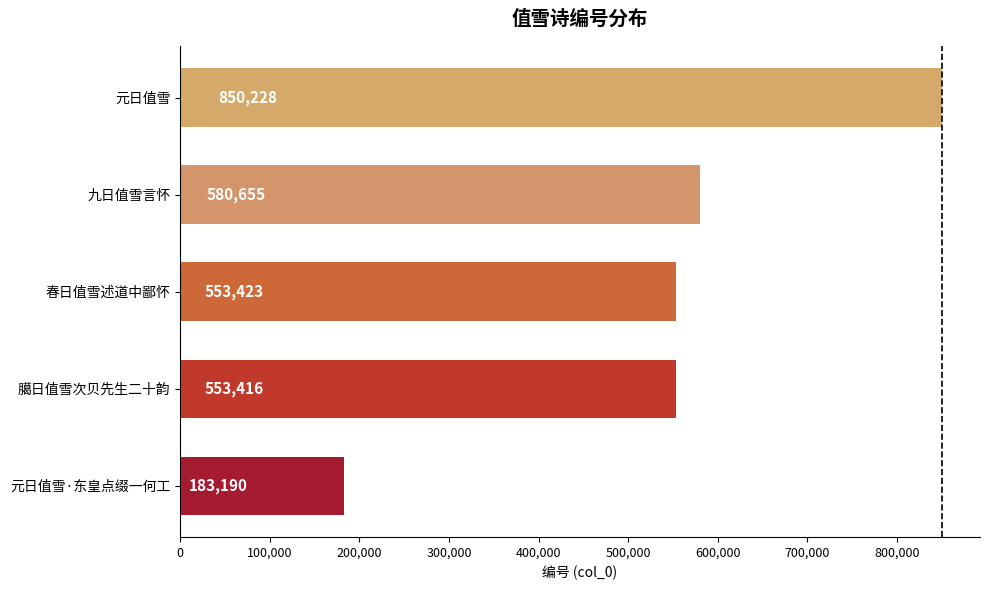

What is the change in value from 元日值雪·东皇点缀一何工 to 九日值雪言怀?

+397465